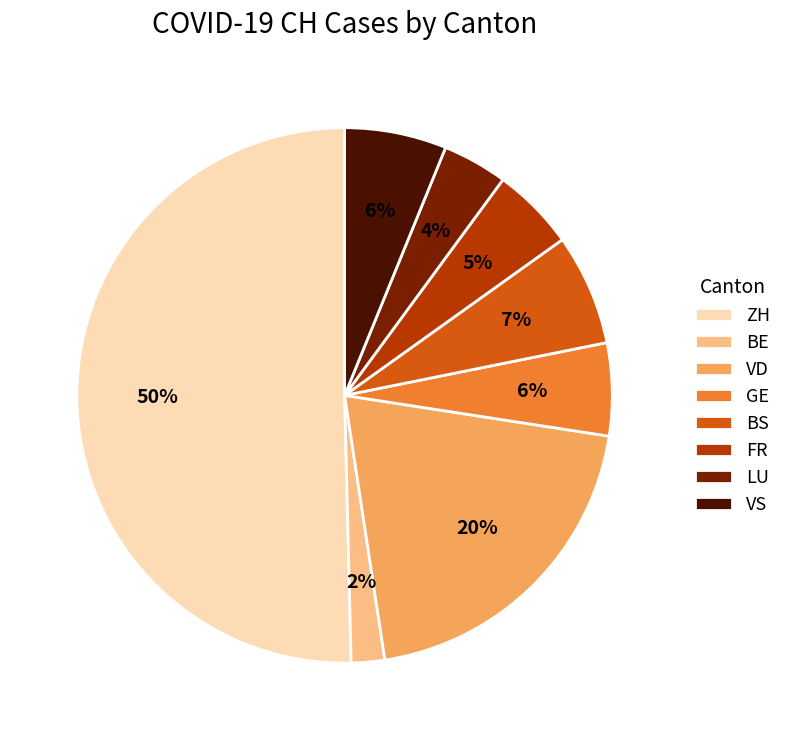

How many slices are in this pie chart?

8